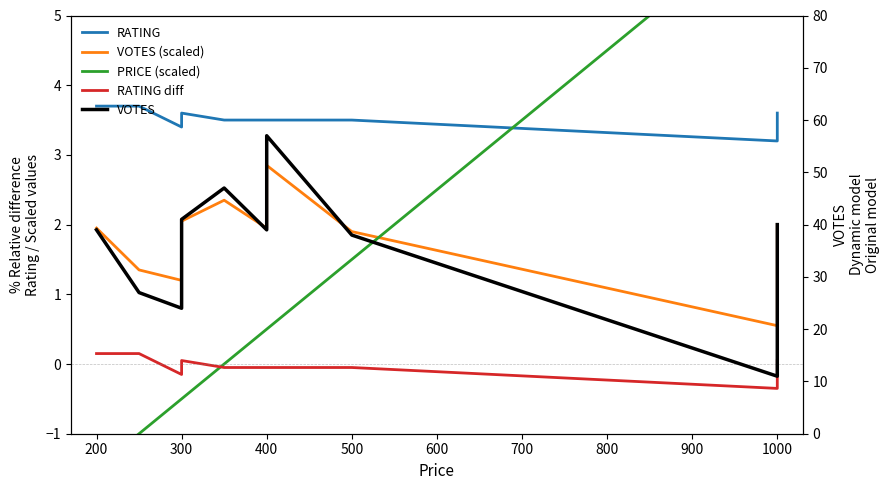

At how many categories does at least one series exceed 43?

2